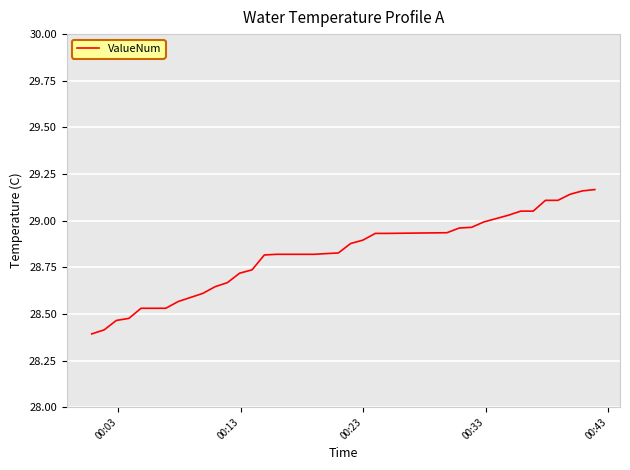

How many lines are shown in the chart?

1